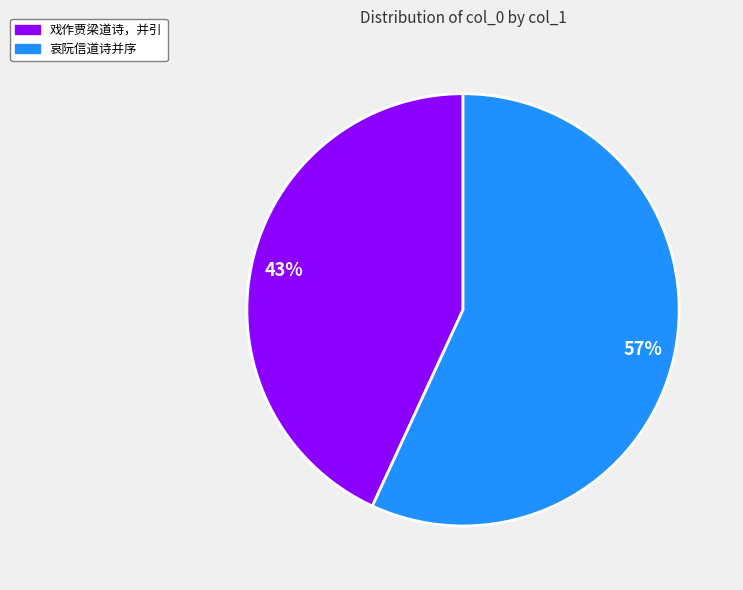

To the nearest percent, what portion does 哀阮信道诗并序 represent?

57%